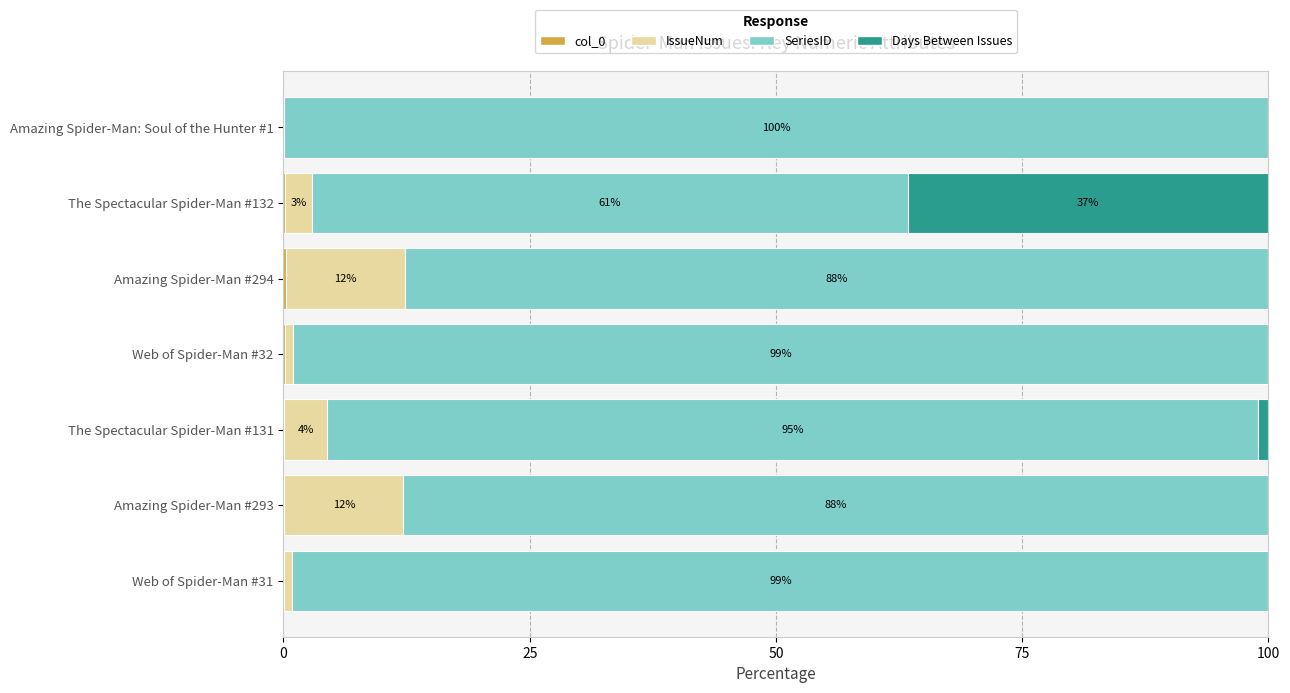

How many series are shown in this chart?

4